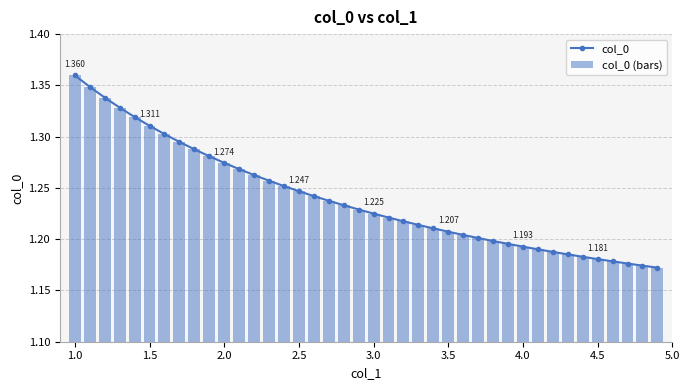

Is the value of col_0 at 32 greater than the value of col_0 (bars) at 10?

No